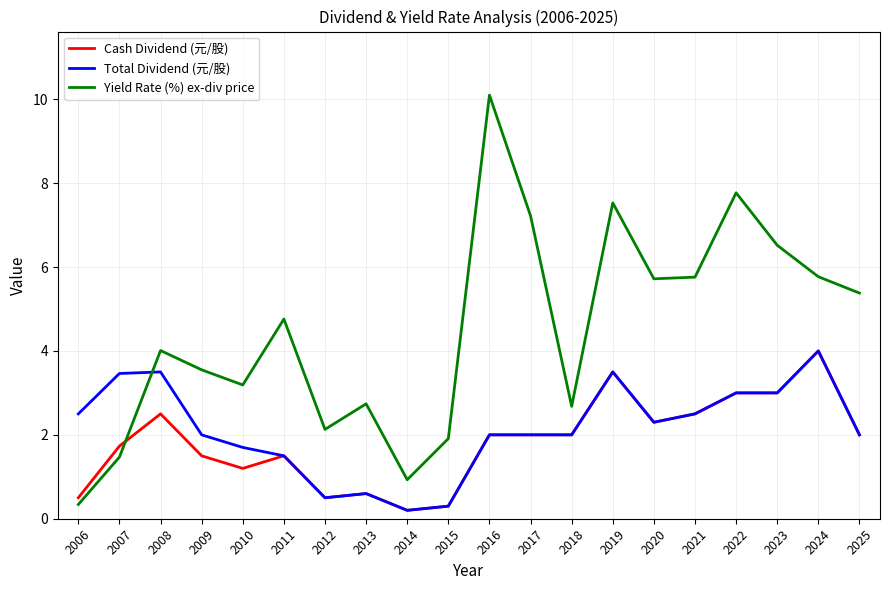

Is the value of Total Dividend (元/股) at 2025 greater than the value of Cash Dividend (元/股) at 2011?

Yes